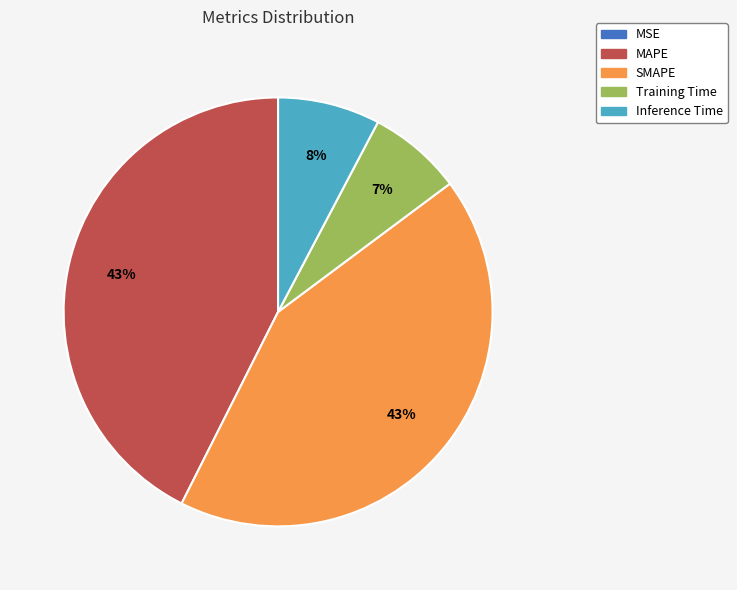

Is SMAPE the majority of the pie?

No